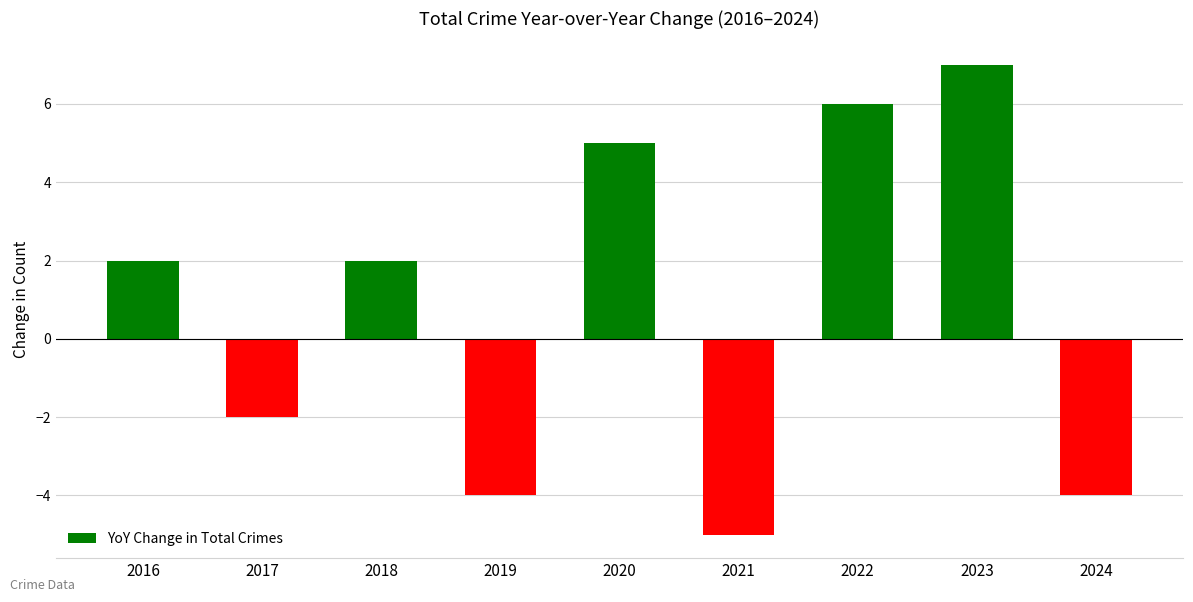

What is the difference between the maximum and minimum values?

12